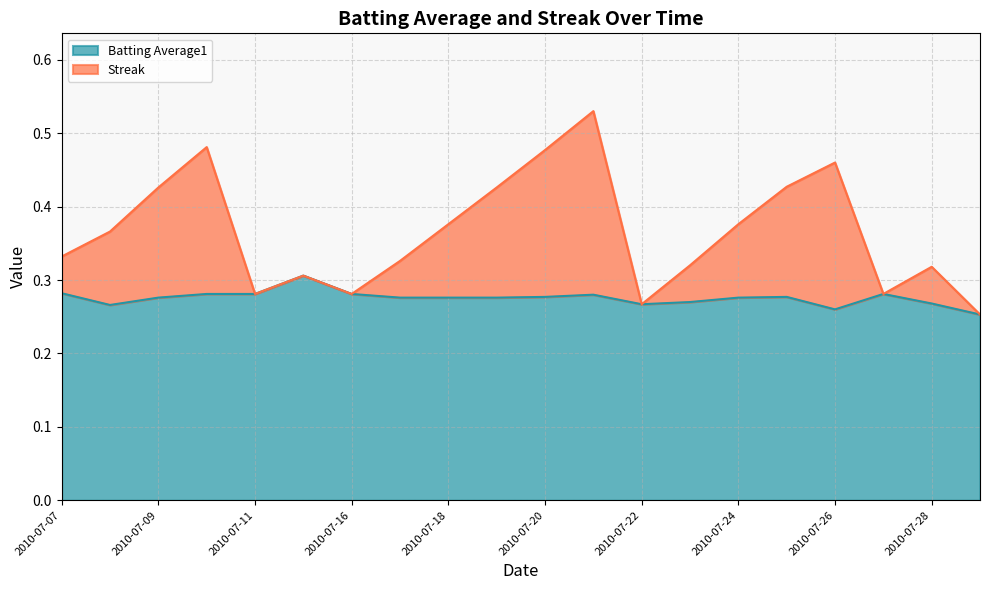

List the labels in order of Batting Average1 value, largest first.

2010-07-15, 2010-07-07, 2010-07-10, 2010-07-11, 2010-07-16, 2010-07-27, 2010-07-21, 2010-07-20, 2010-07-25, 2010-07-09, 2010-07-17, 2010-07-18, 2010-07-19, 2010-07-24, 2010-07-23, 2010-07-28, 2010-07-22, 2010-07-08, 2010-07-26, 2010-07-29